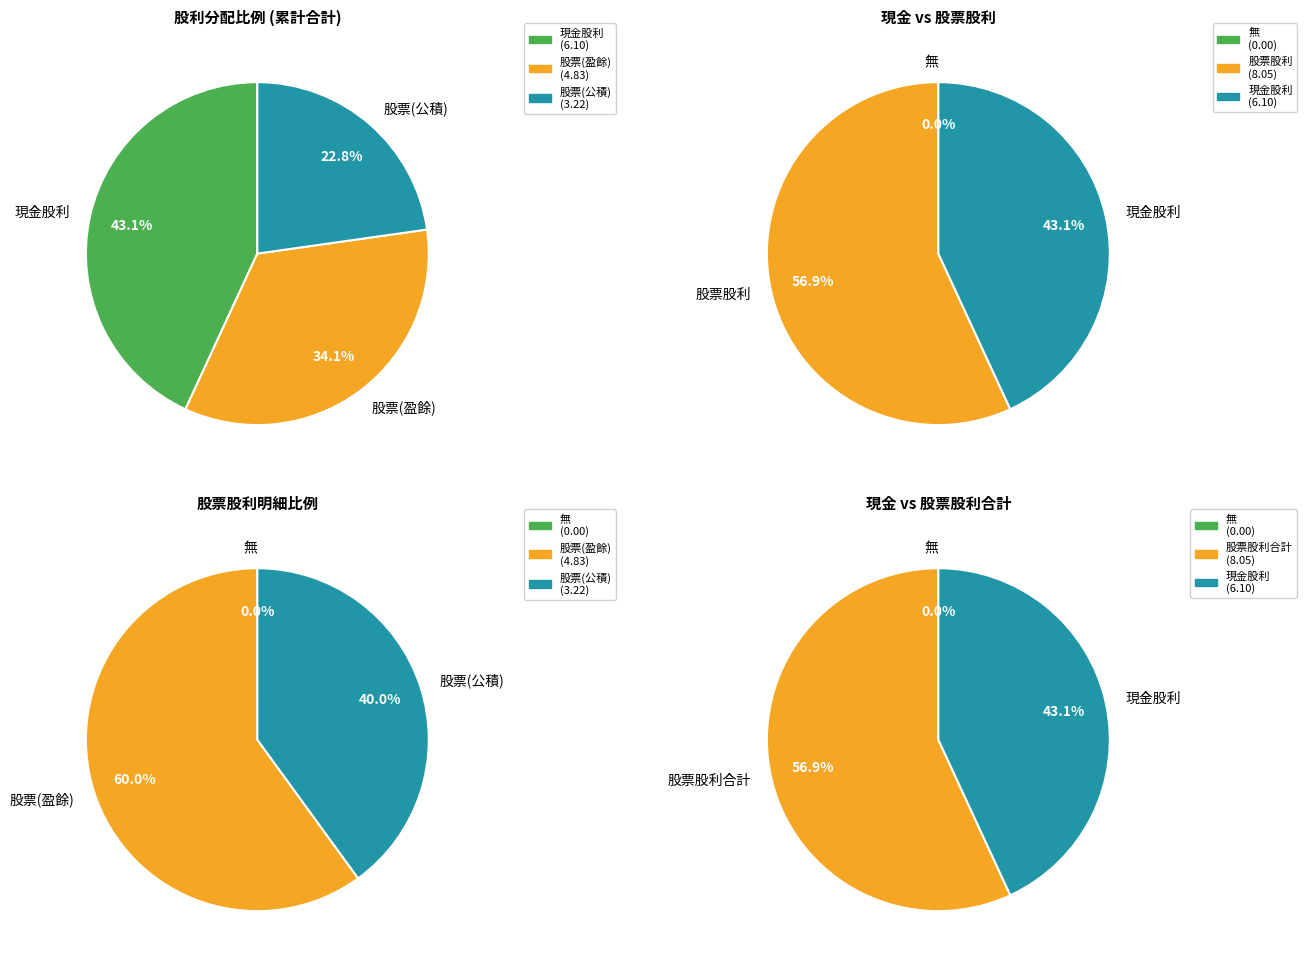

Which category has the smallest portion of the pie?

股票股利(公積)